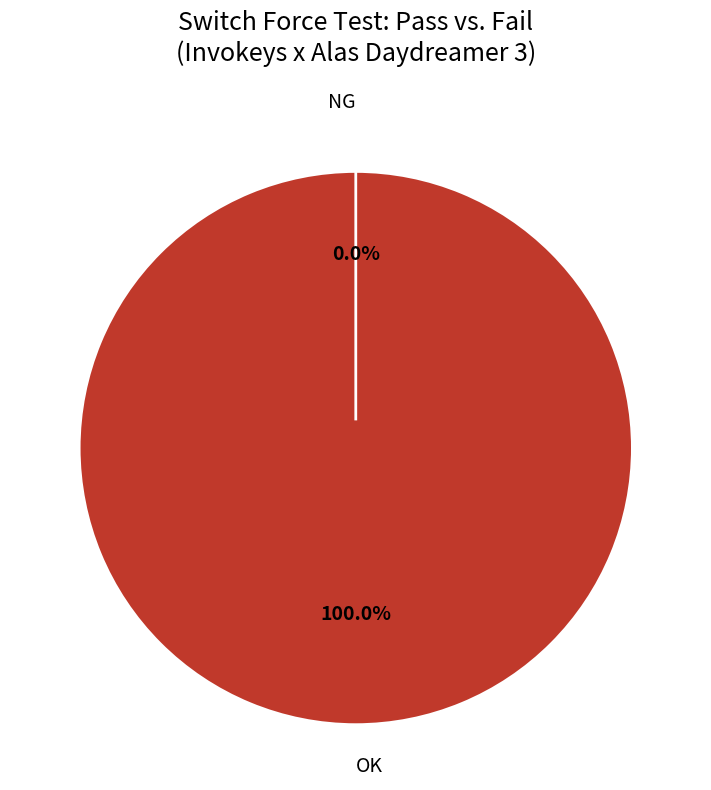

What is the majority slice?

OK